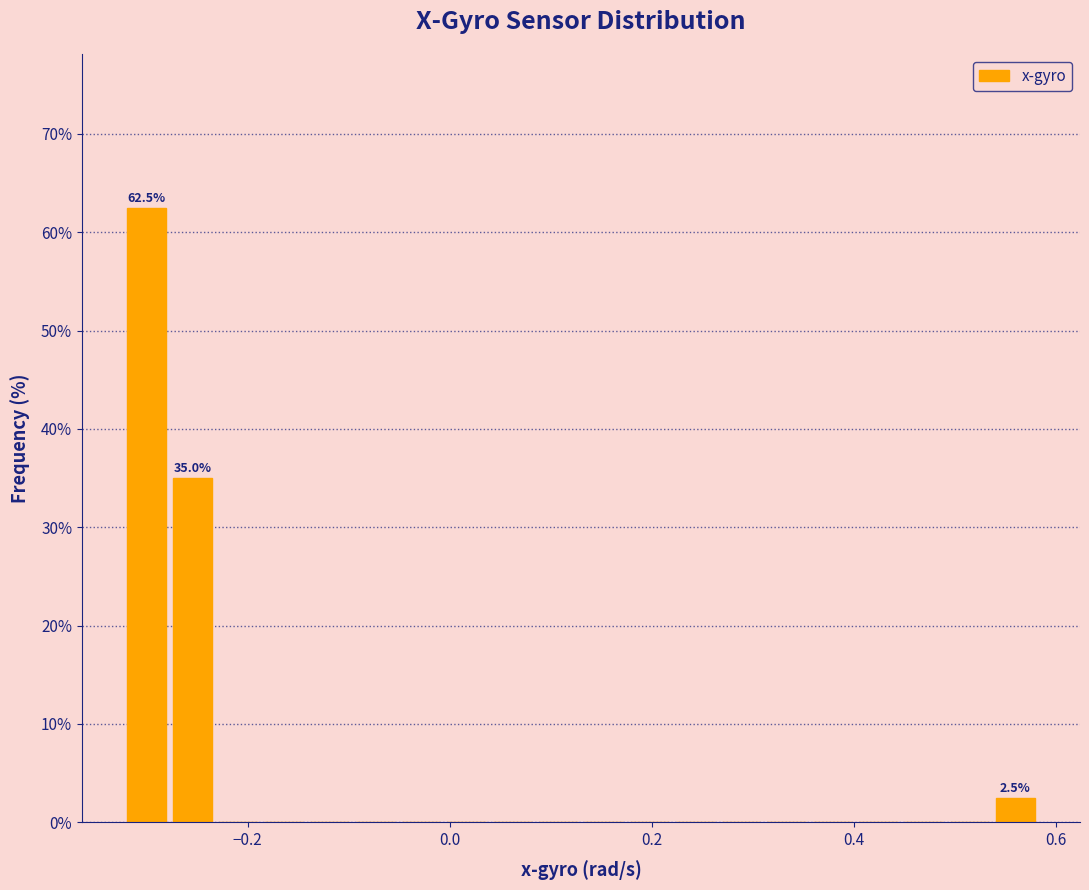

Read against the x-axis, roughly where is the centre of the tallest bar?

-0.30